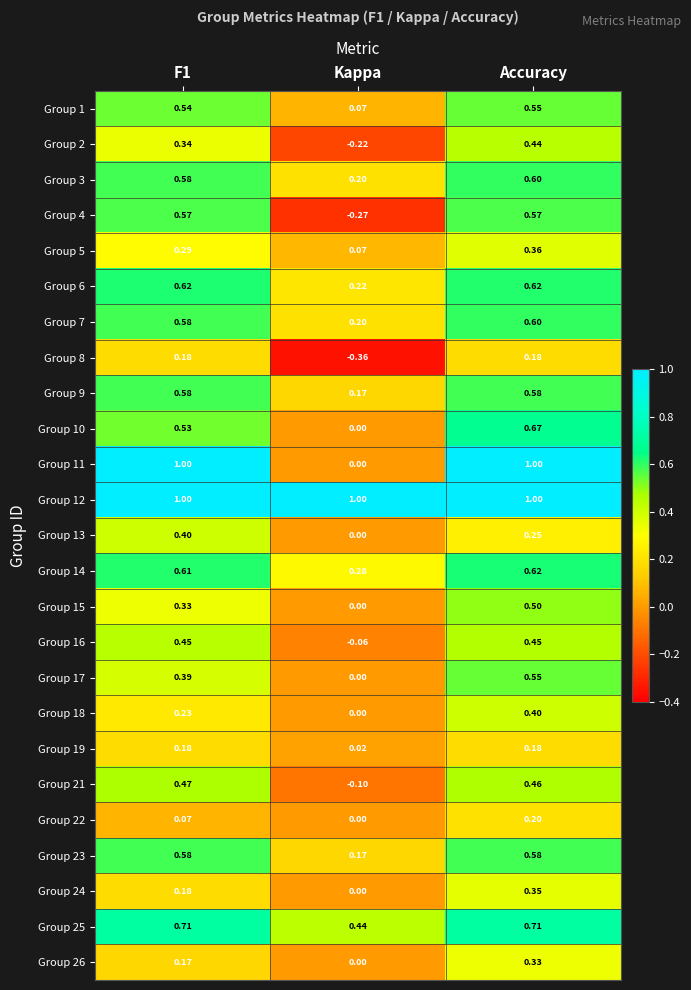

What is the difference between the highest and lowest values at Kappa?

1.4